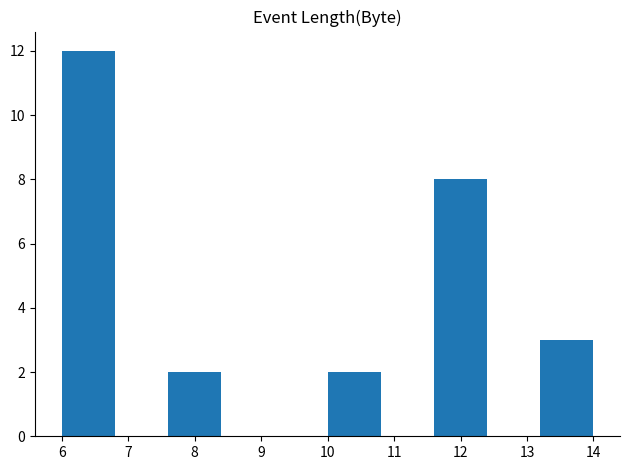

What is the height of the bar covering 13.2 to 14.0 on the x-axis? The values are not printed on the chart, so give them approximately, as read against the axis.

3